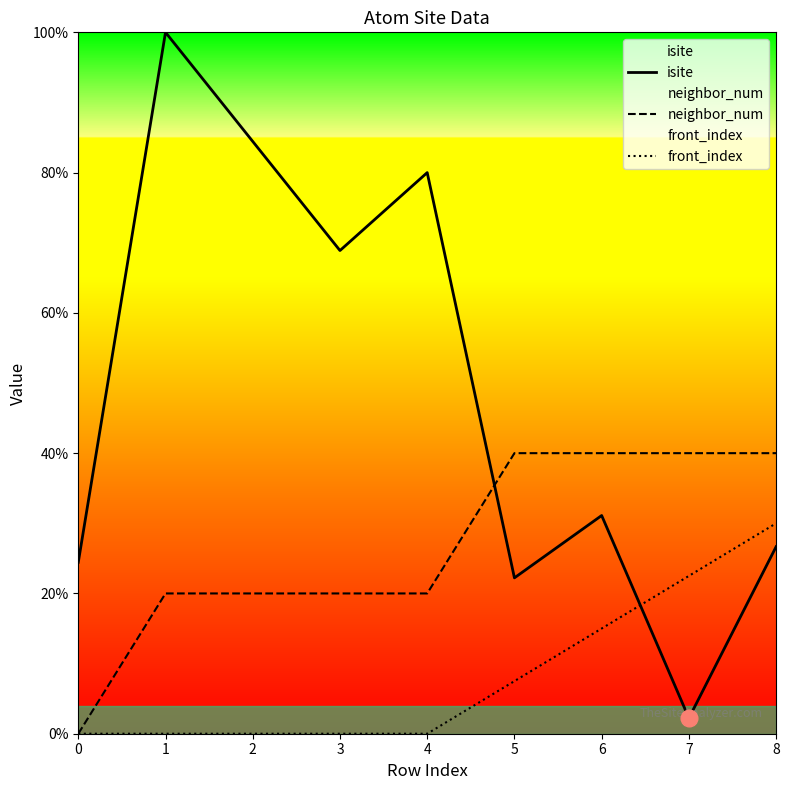

Reading left to right, extract all data points from this chart.

isite: 24.4	100.0	84.4	68.9	80.0	22.2	31.1	2.2	26.7
neighbor_num: 0.0	20.0	20.0	20.0	20.0	40.0	40.0	40.0	40.0
front_index: 0.0	0.0	0.0	0.0	0.0	7.5	15.0	22.5	30.0